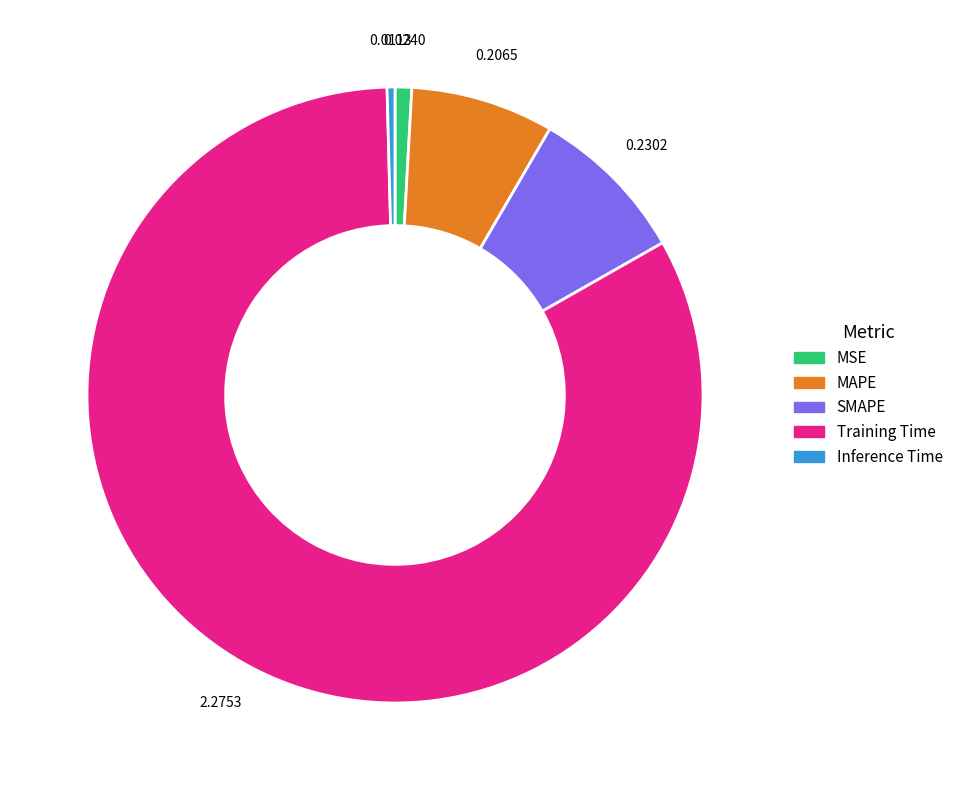

Between SMAPE and MSE, which is larger?

SMAPE